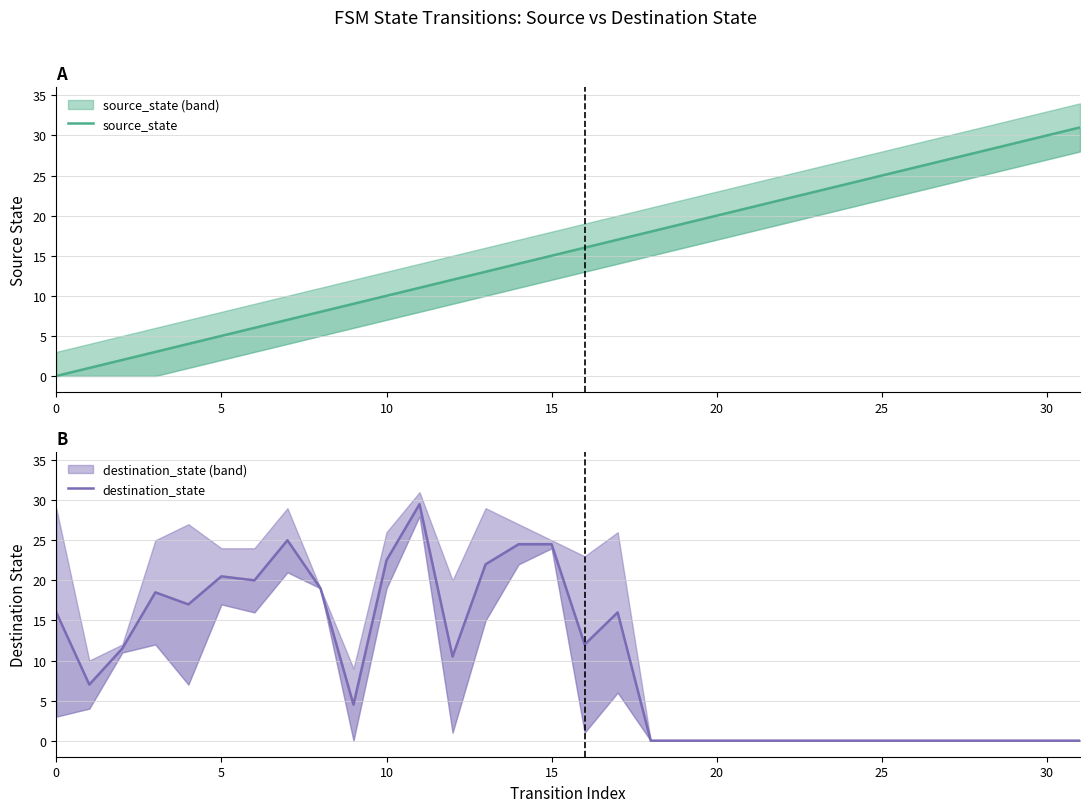

How many data points in destination_state are less than 10?

16